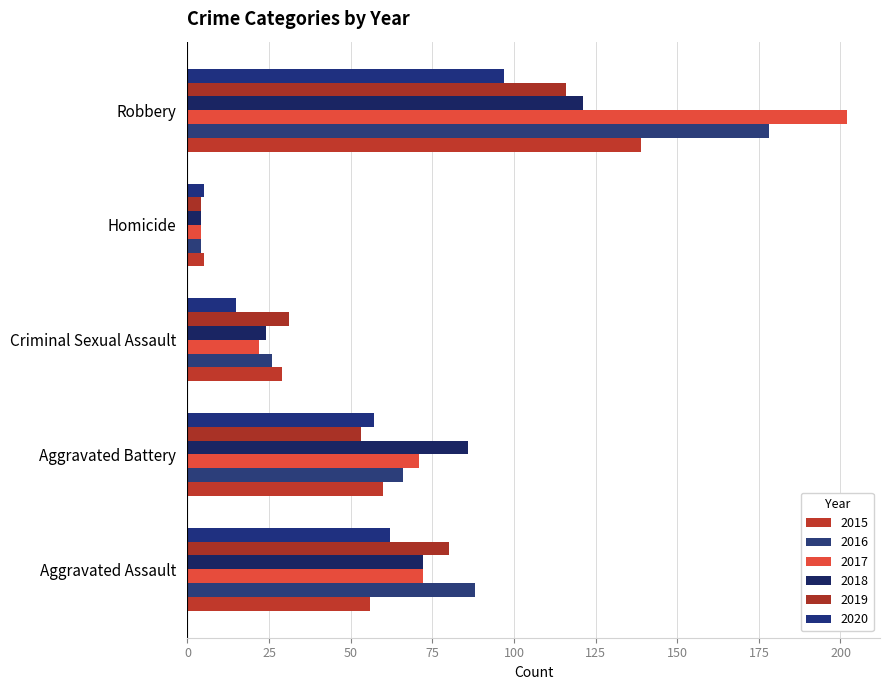

Rank the categories by 2016 value from lowest to highest.

Homicide, Criminal Sexual Assault, Aggravated Battery, Aggravated Assault, Robbery